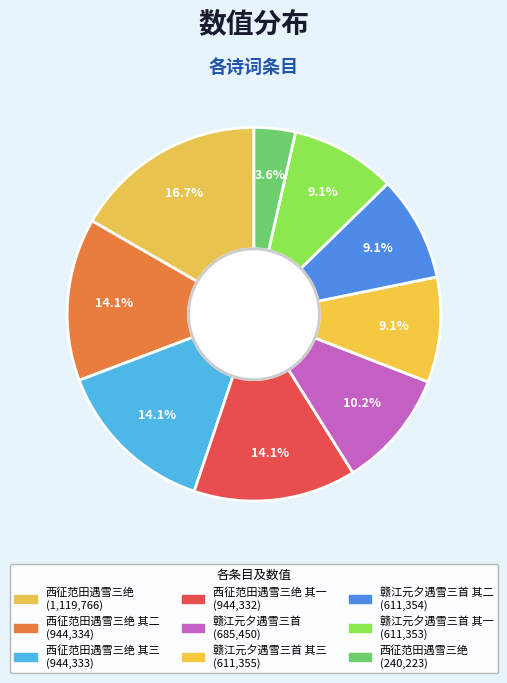

Which category has the smallest portion of the pie?

西征范田遇雪三绝